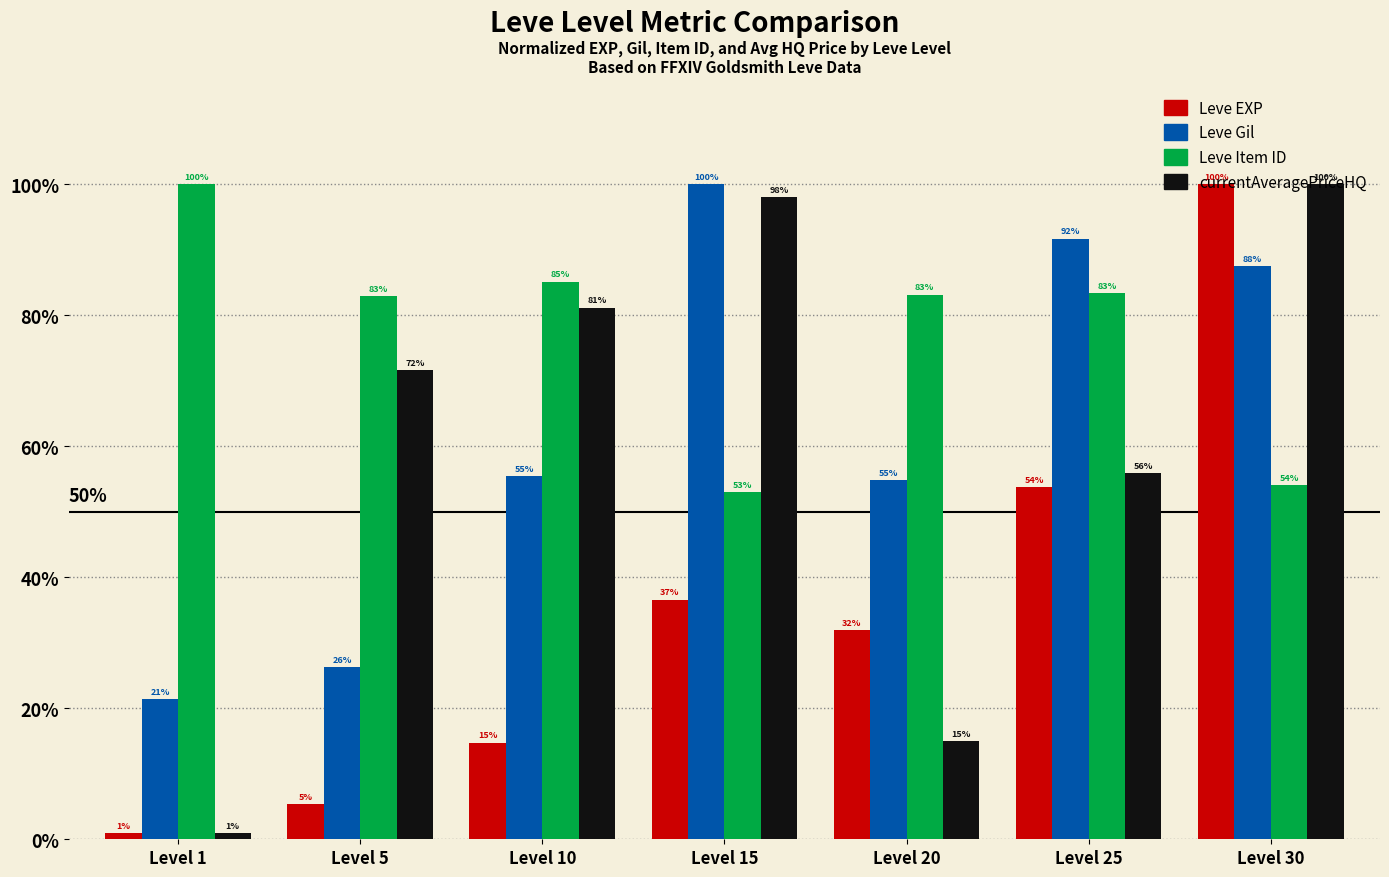

Where is currentAveragePriceHQ nearest to the value 50?

Level 25